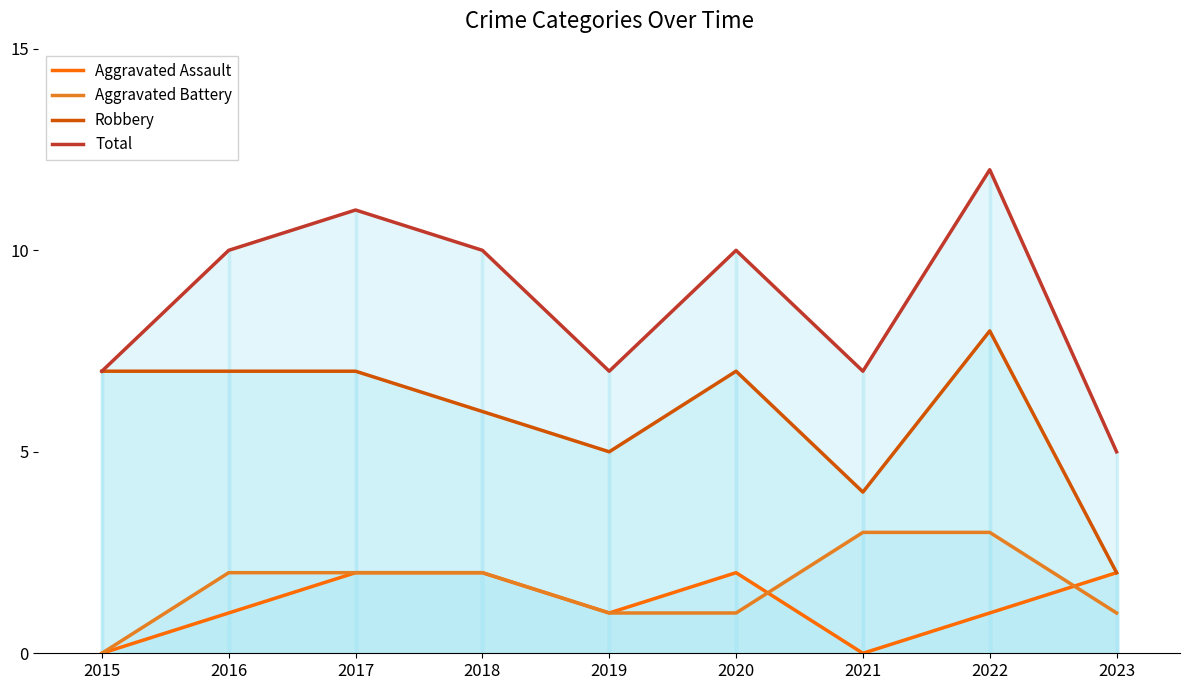

True or false: Robbery has a value of 2 at 2023.

True